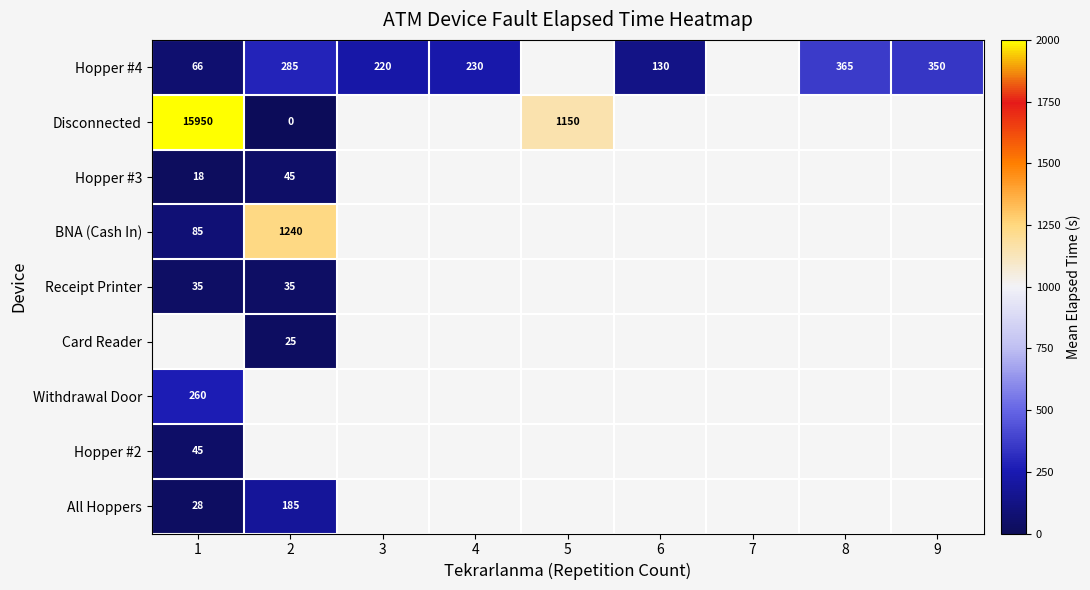

Where is Receipt Printer nearest to the value 35?

1